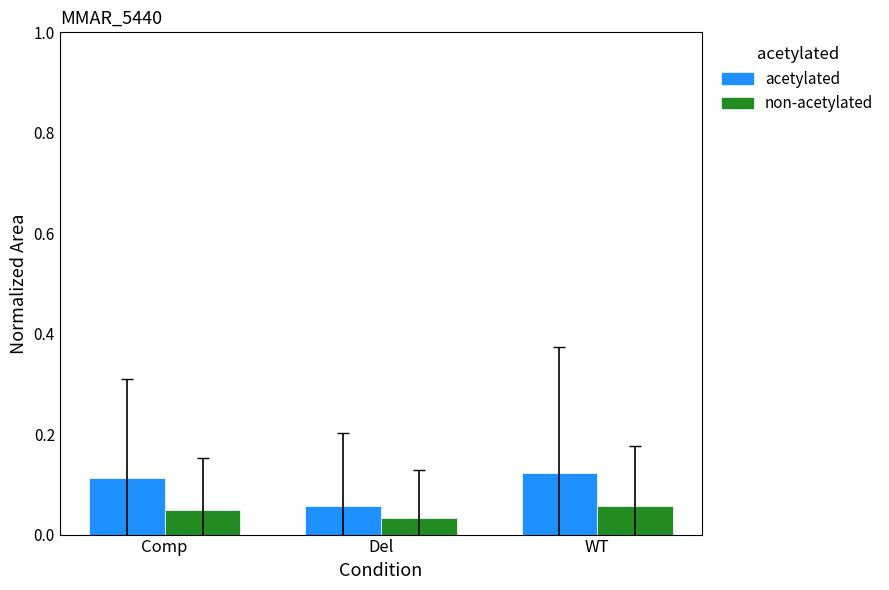

What is the sum of all acetylated values?

0.3